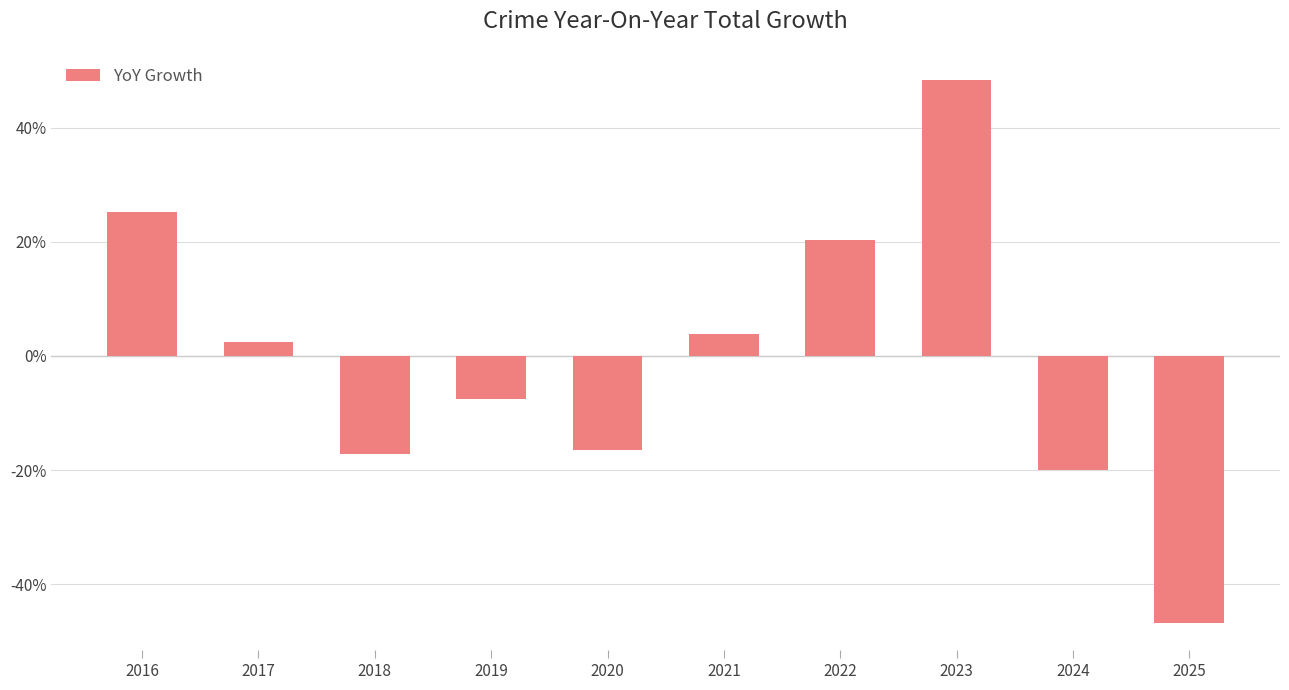

Are the bars horizontal?

No